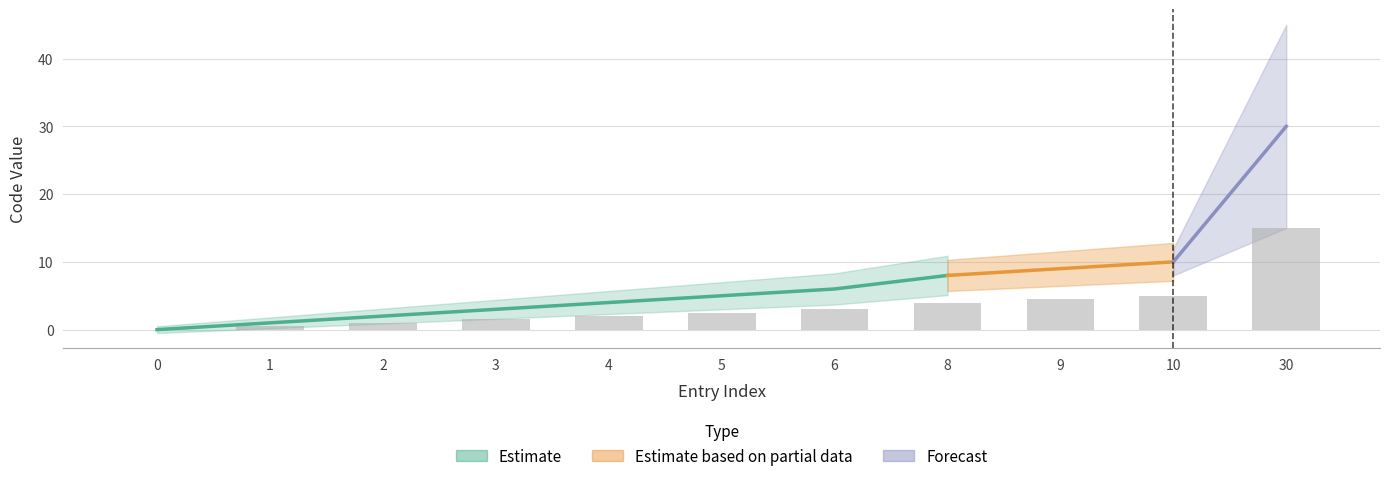

What is the maximum value shown in the chart?

15.0